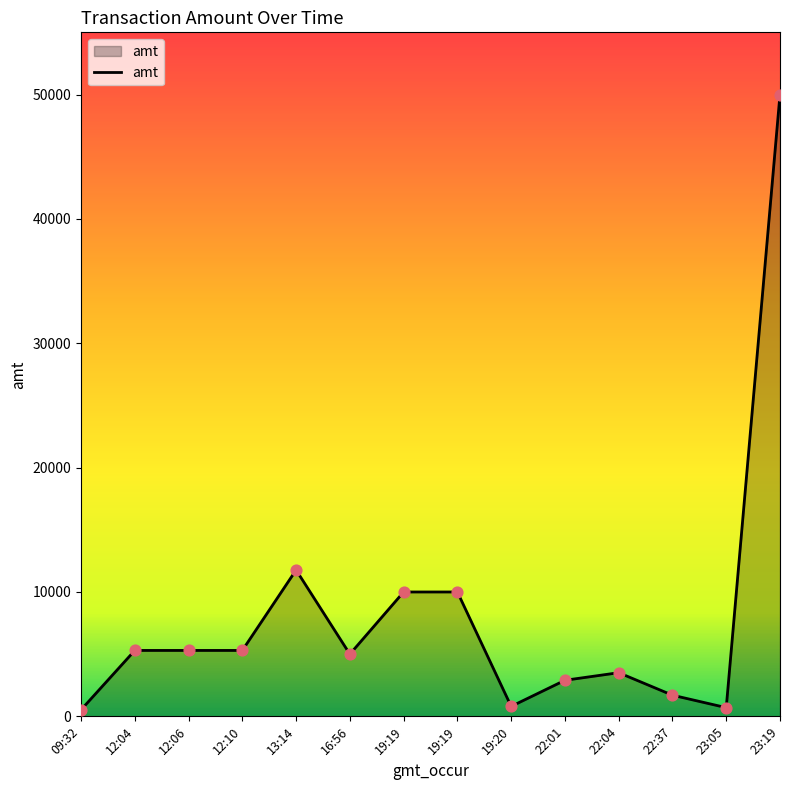

What is the ratio of the value at 23:19 to the value at 12:04?

9.4